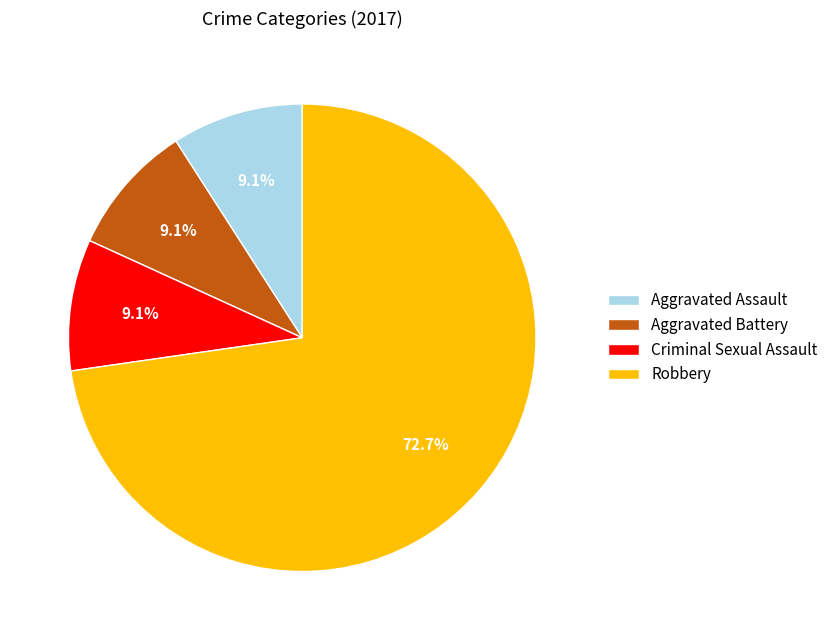

To the nearest percent, what is the average slice percentage?

25%